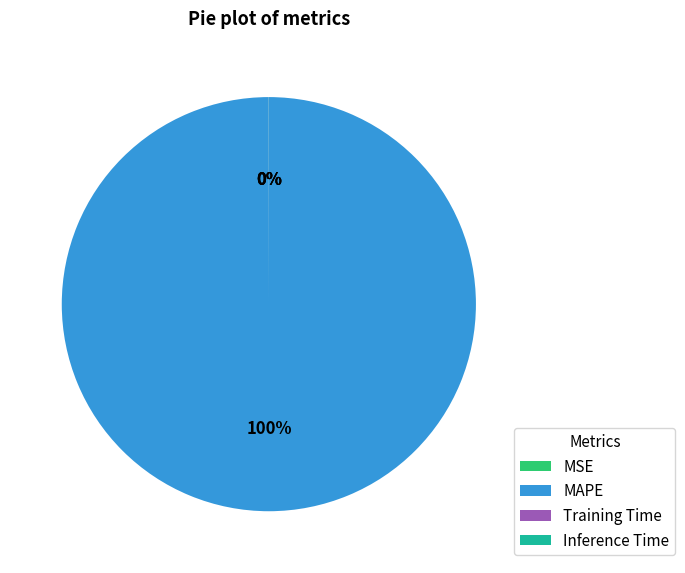

What is the majority slice?

MAPE